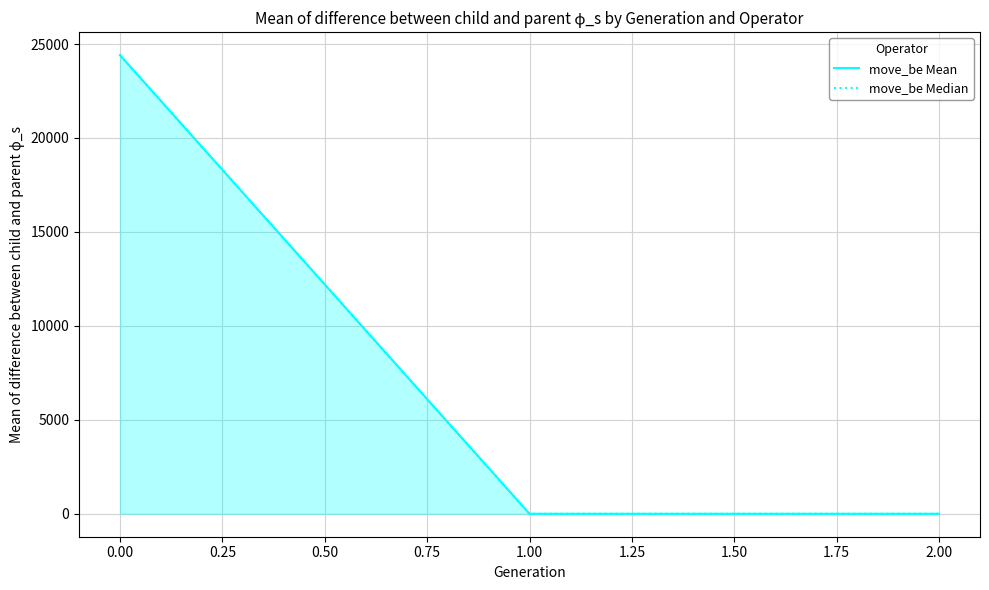

The value of move_be Median at 2.00 is 0.1. True or false?

True